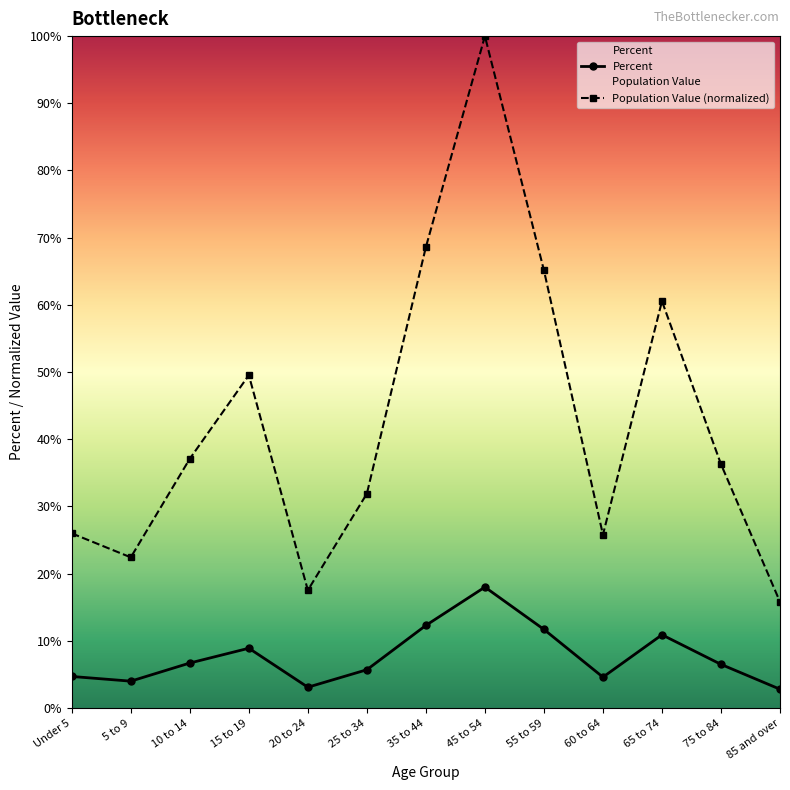

Which series has the largest total across all categories?

Population Value (normalized)